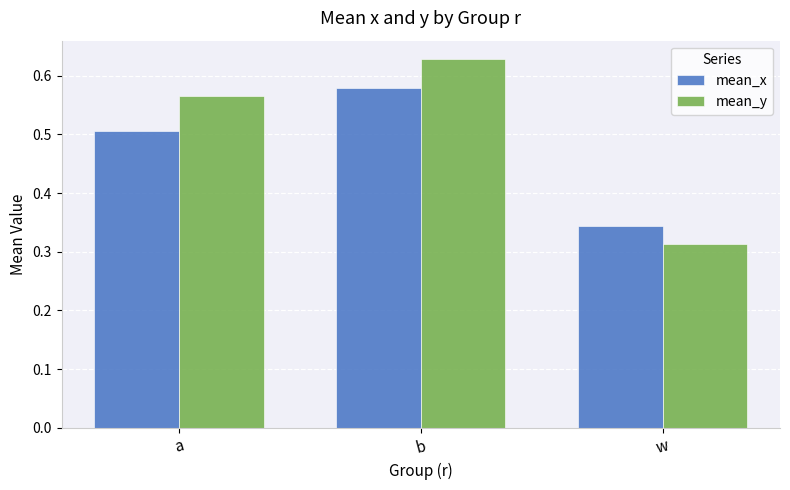

The value of mean_y at b is 0.3. True or false?

False